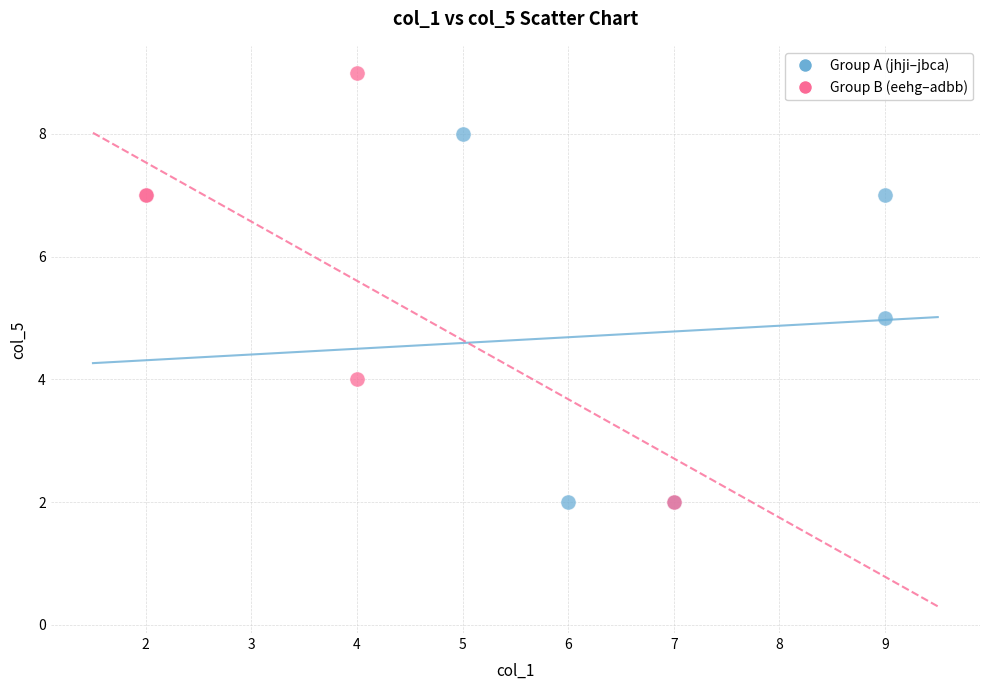

What are all the series names shown in the legend?

Group A (jhji–jbca), Group B (eehg–adbb)